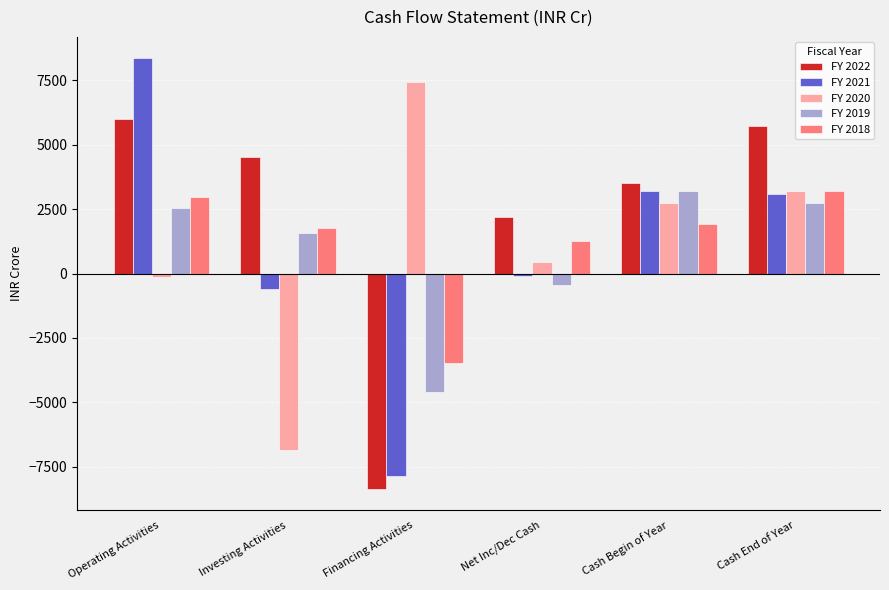

What is the label of the 3rd bar from the left?

Financing Activities